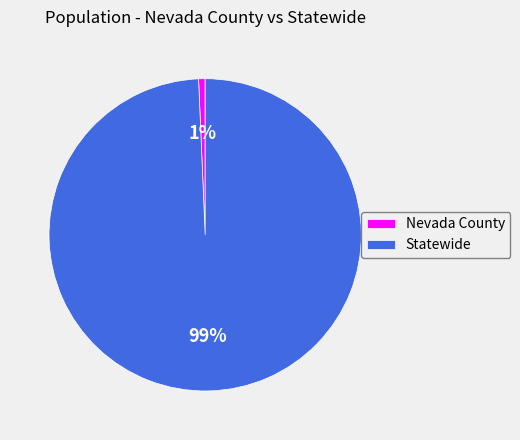

Is the sum of Nevada County and Statewide greater than half?

Yes